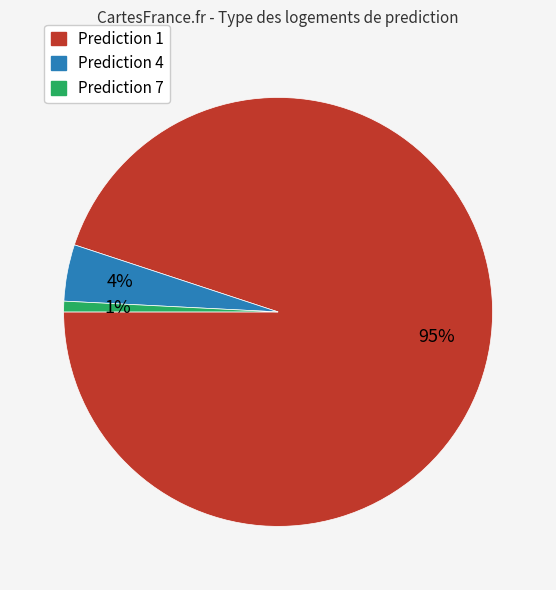

Is there a majority slice in this chart?

Yes